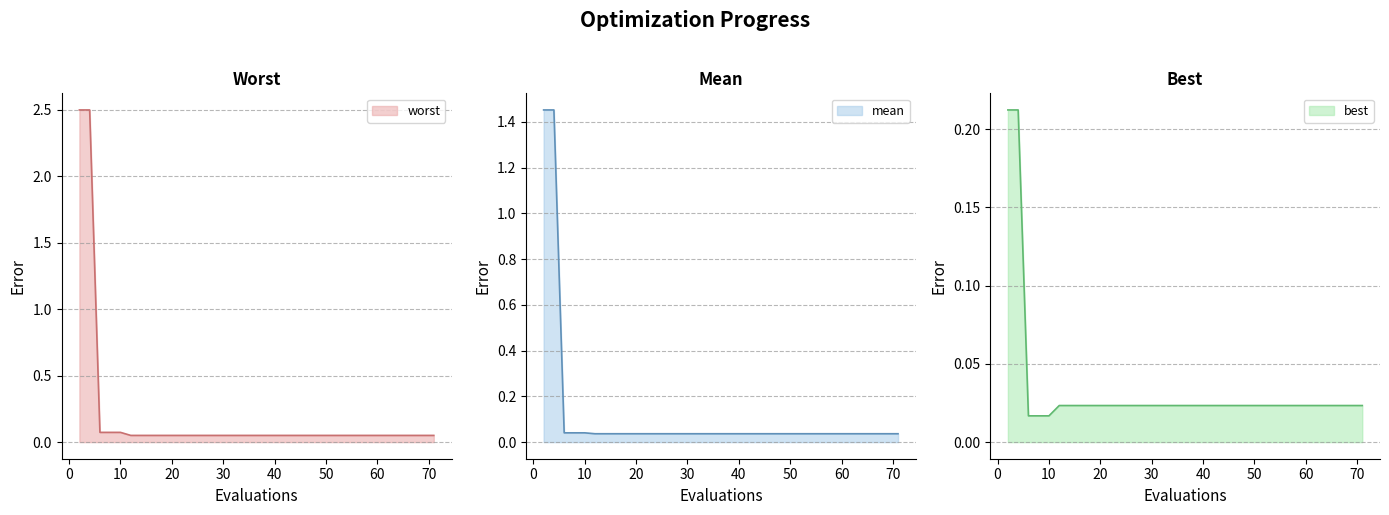

Which series has the largest total across all categories?

worst